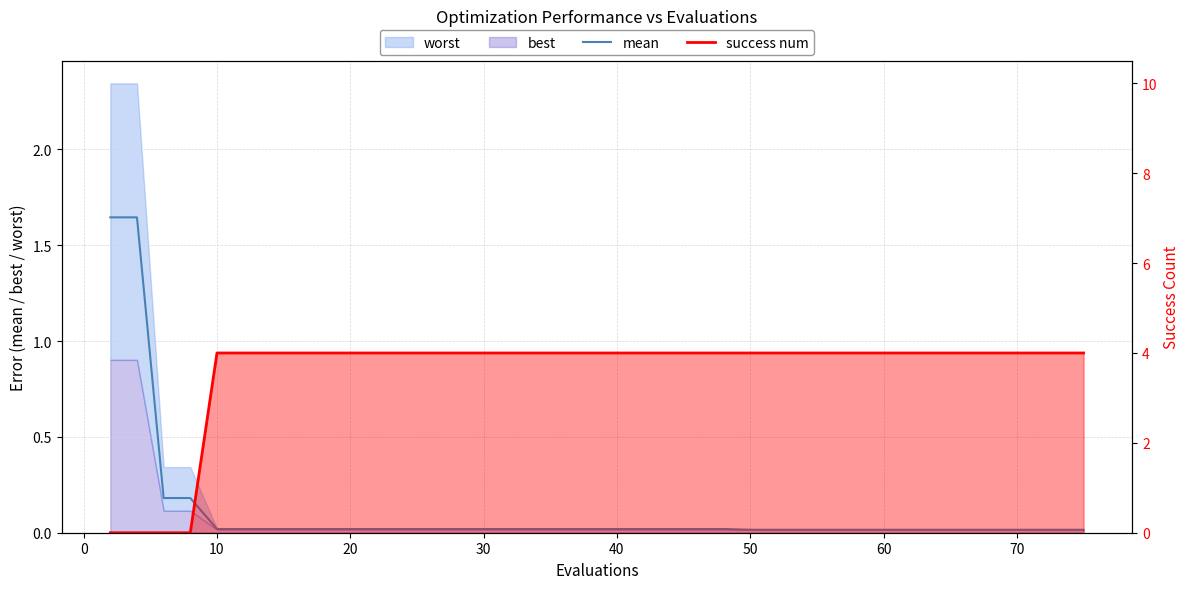

At how many categories does at least one series exceed 0?

40